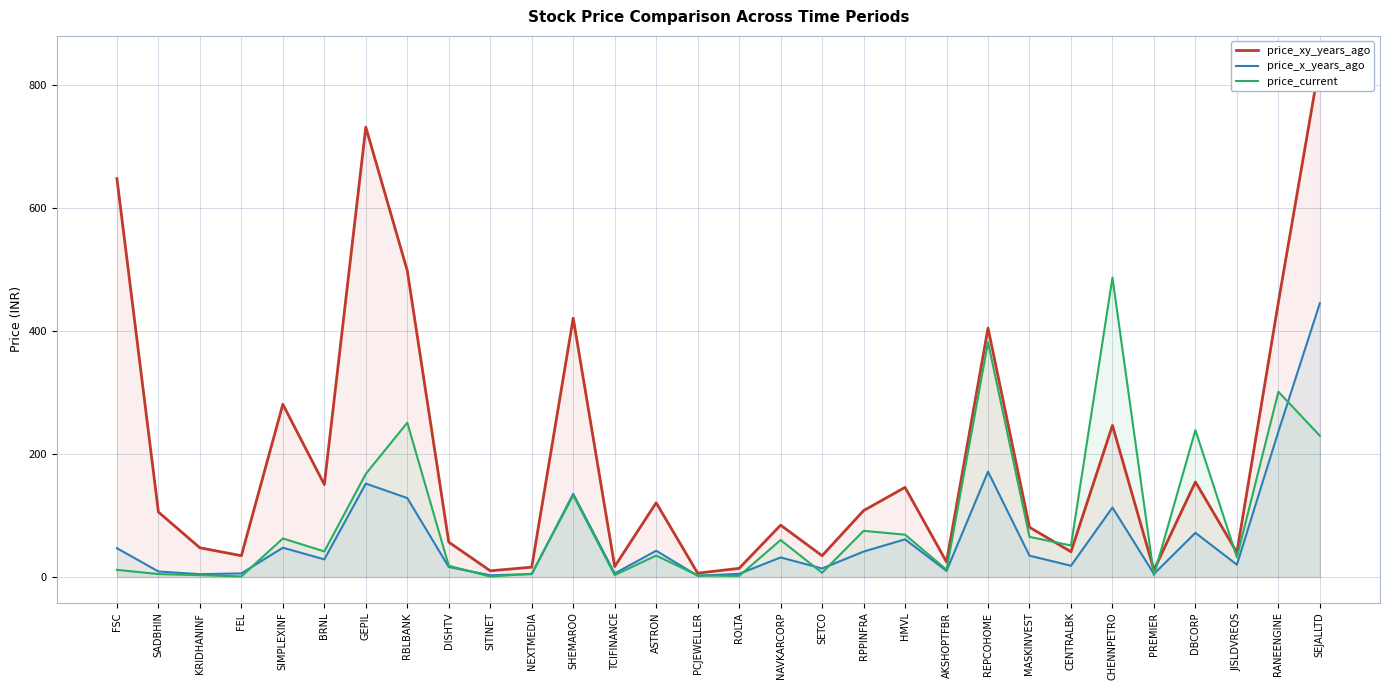

Reading left to right, transcribe all the data shown in this chart.

price_xy_years_ago: 648.4	105.8	47.5	34.7	281.1	150.5	732.0	498.6	56.8	10.1	16.0	421.2	17.1	120.8	6.2	14.1	84.4	34.6	108.0	145.9	24.5	405.2	81.0	41.1	246.6	11.3	154.7	40.0	447.1	838.6
price_x_years_ago: 46.9	9.0	4.7	5.8	47.7	28.7	152.1	128.5	16.4	2.9	4.8	135.4	5.8	42.8	2.1	5.2	31.9	13.8	41.4	61.3	10.0	171.5	34.7	18.4	113.1	5.0	72.0	20.1	236.7	445.6
price_current: 11.7	4.8	3.0	1.0	62.8	41.6	167.8	251.1	18.3	0.8	5.3	132.9	3.1	35.0	2.6	1.8	60.2	6.8	75.2	68.9	11.8	382.2	65.3	51.3	487.2	3.0	239.1	32.2	301.5	229.9